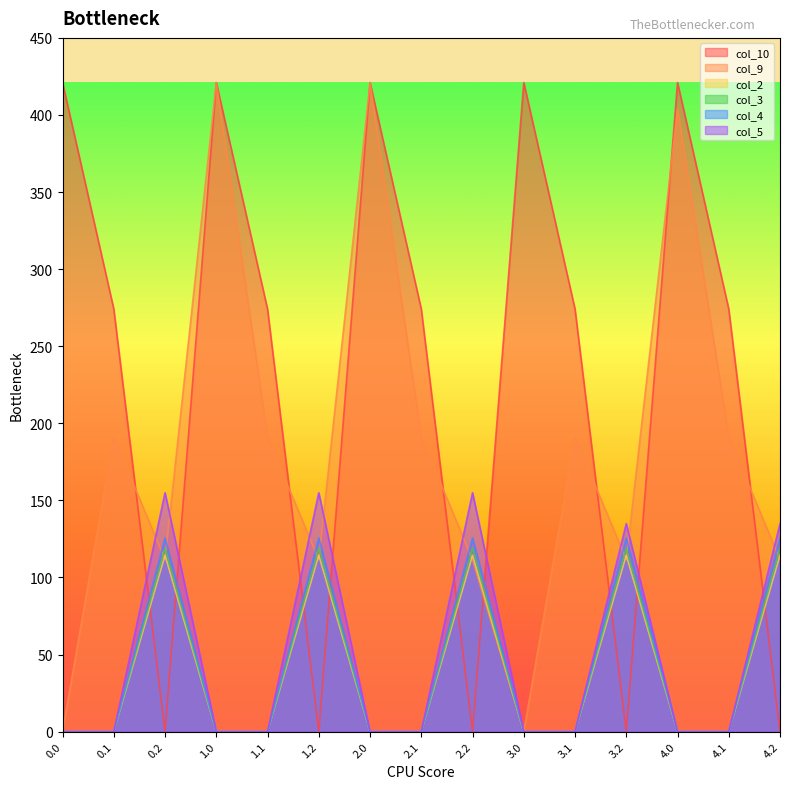

Count the number of data series in this chart.

6